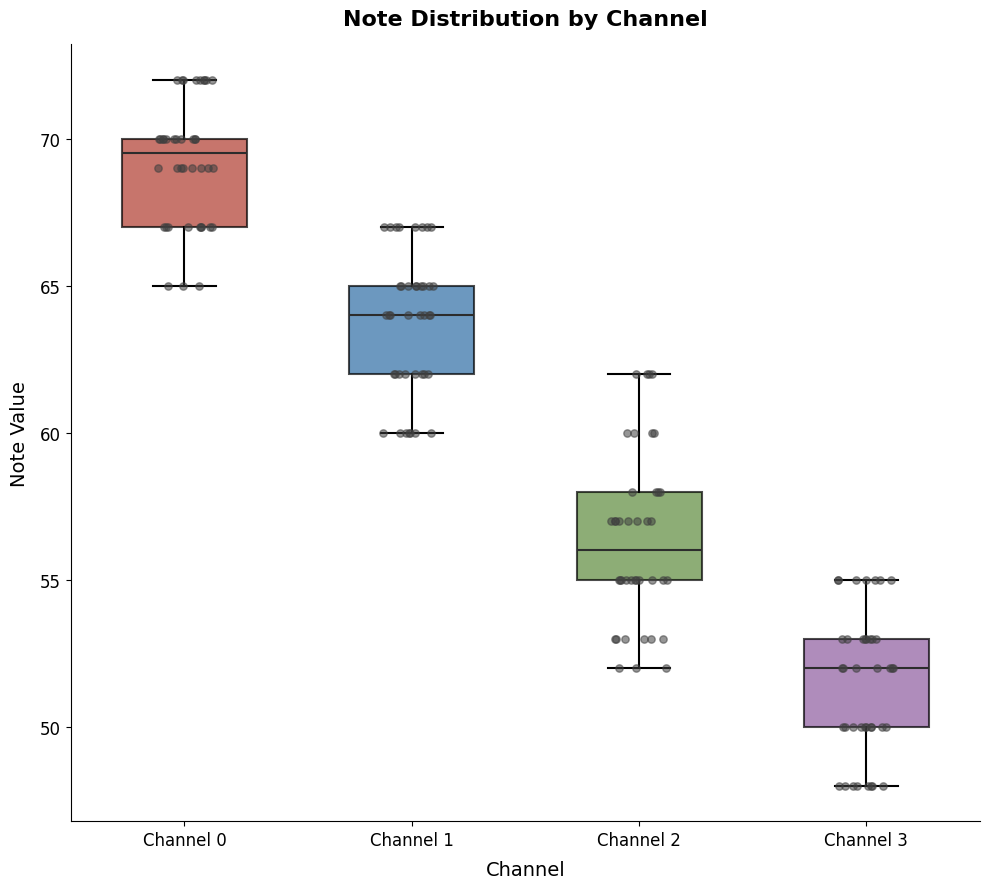

Where does the upper whisker of the box for Channel 3 end on the y-axis? The values are not printed on the chart, so give them approximately, as read against the axis.

55.0